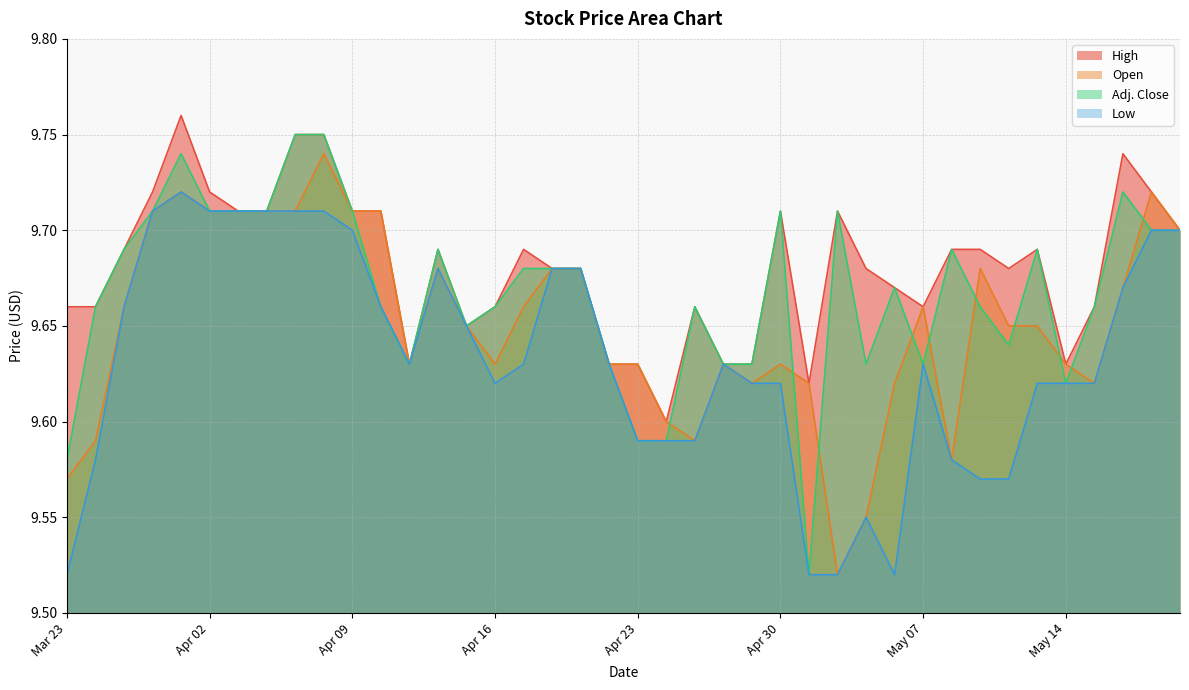

What is the sum of the Open values at May 08 and May 18?

19.3